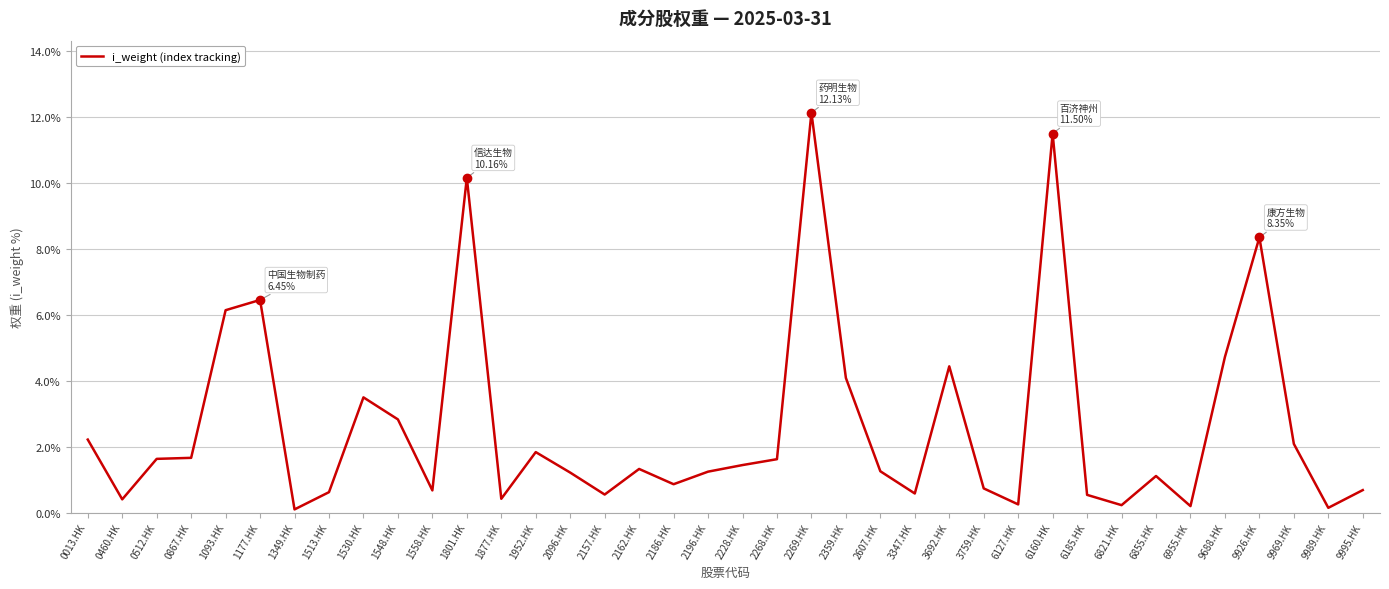

What is the greatest value displayed?

12.1